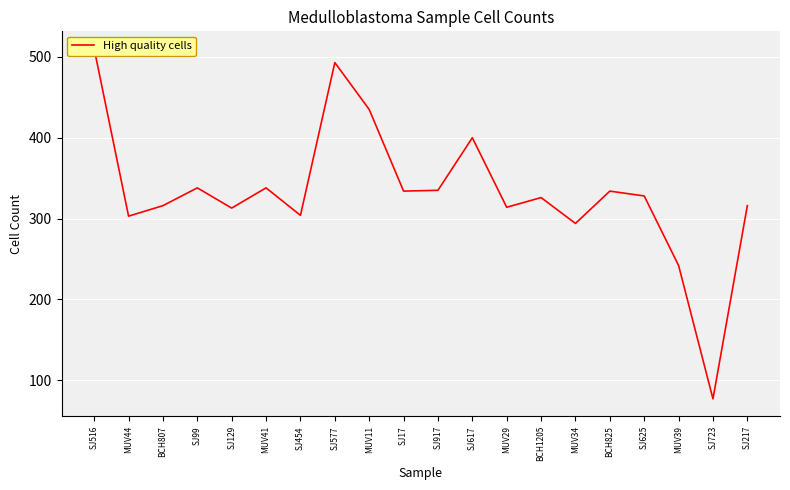

Reading right to left, extract all data points from this chart.

SJ217=316	SJ723=77	MUV39=242	SJ625=328	BCH825=334	MUV34=294	BCH1205=326	MUV29=314	SJ617=400	SJ917=335	SJ17=334	MUV11=435	SJ577=493	SJ454=304	MUV41=338	SJ129=313	SJ99=338	BCH807=316	MUV44=303	SJ516=510